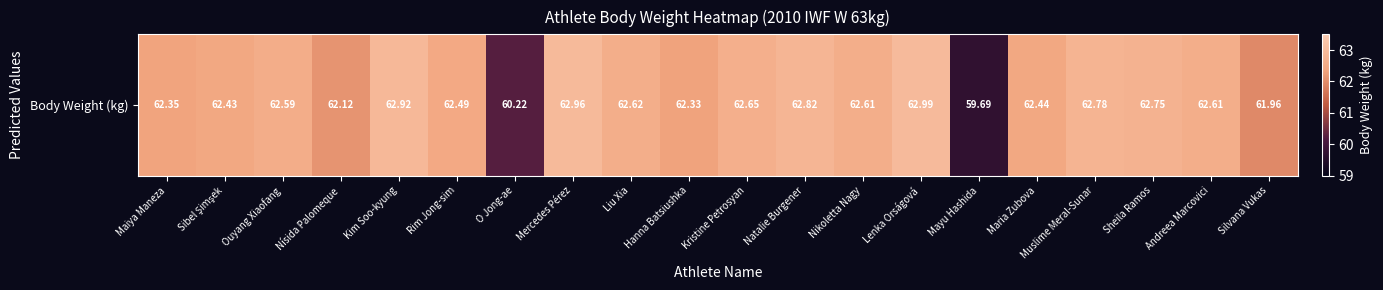

Count the number of categories in the chart.

20